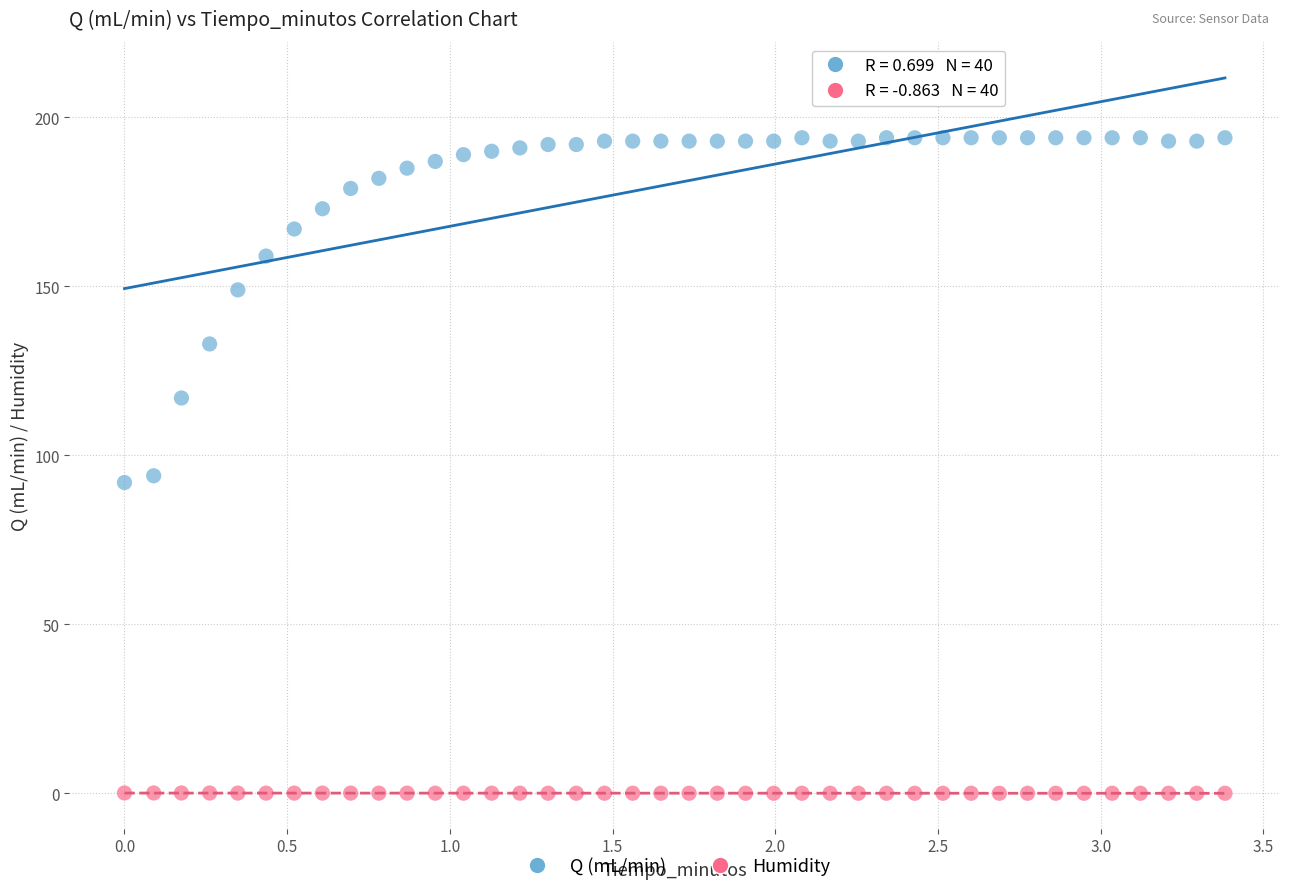

Which series has the widest spread of Y values?

Q (mL/min)